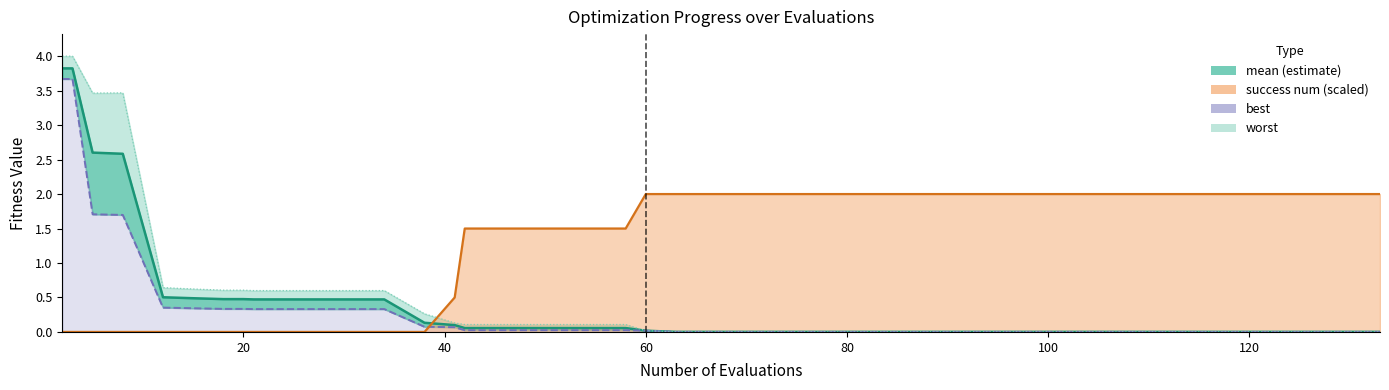

True or false: mean (estimate) and worst intersect in this chart.

False